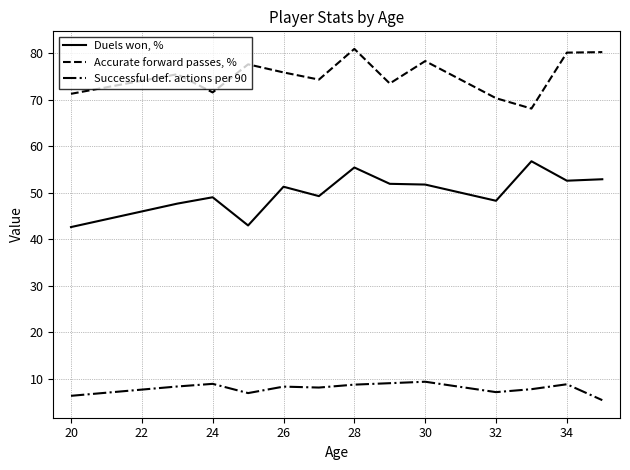

How many lines are shown in the chart?

3